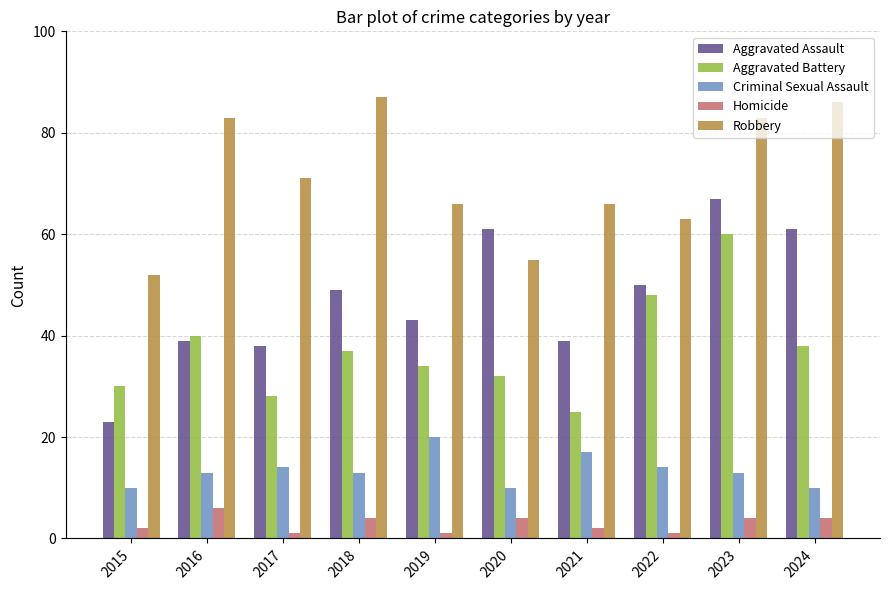

What is the difference between the maximum and minimum values in the Robbery series?

35